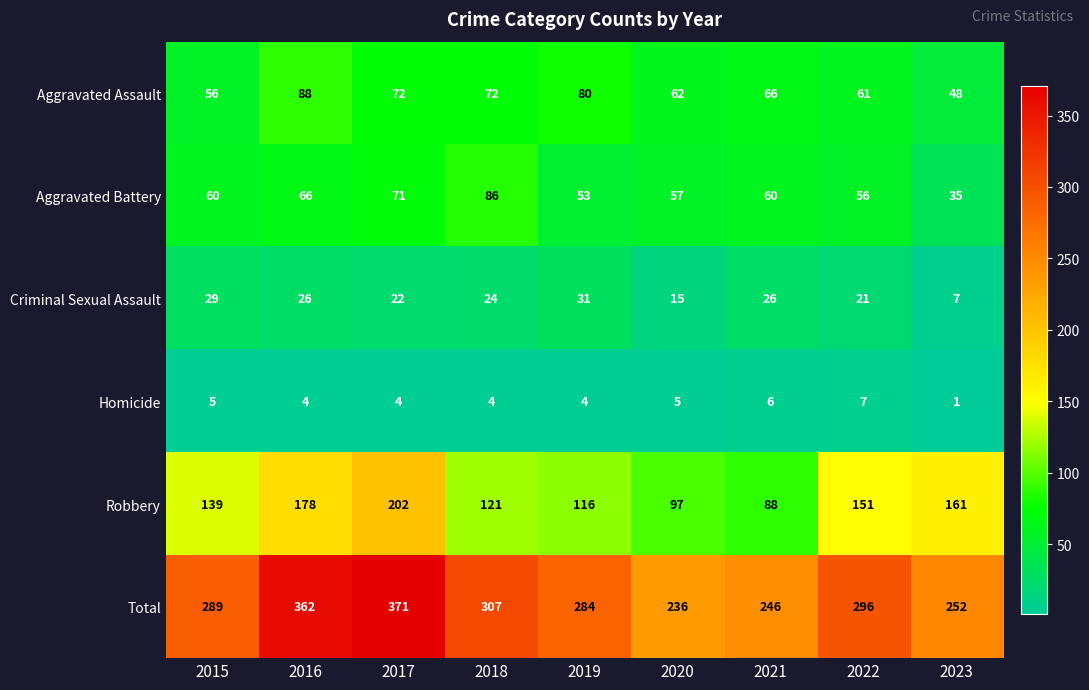

What is the lowest value of the Aggravated Battery series?

35